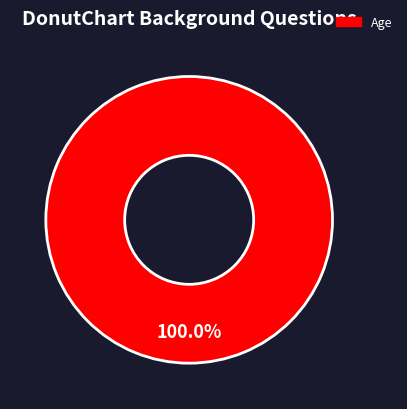

Is there any slice that represents more than half of the pie?

Yes